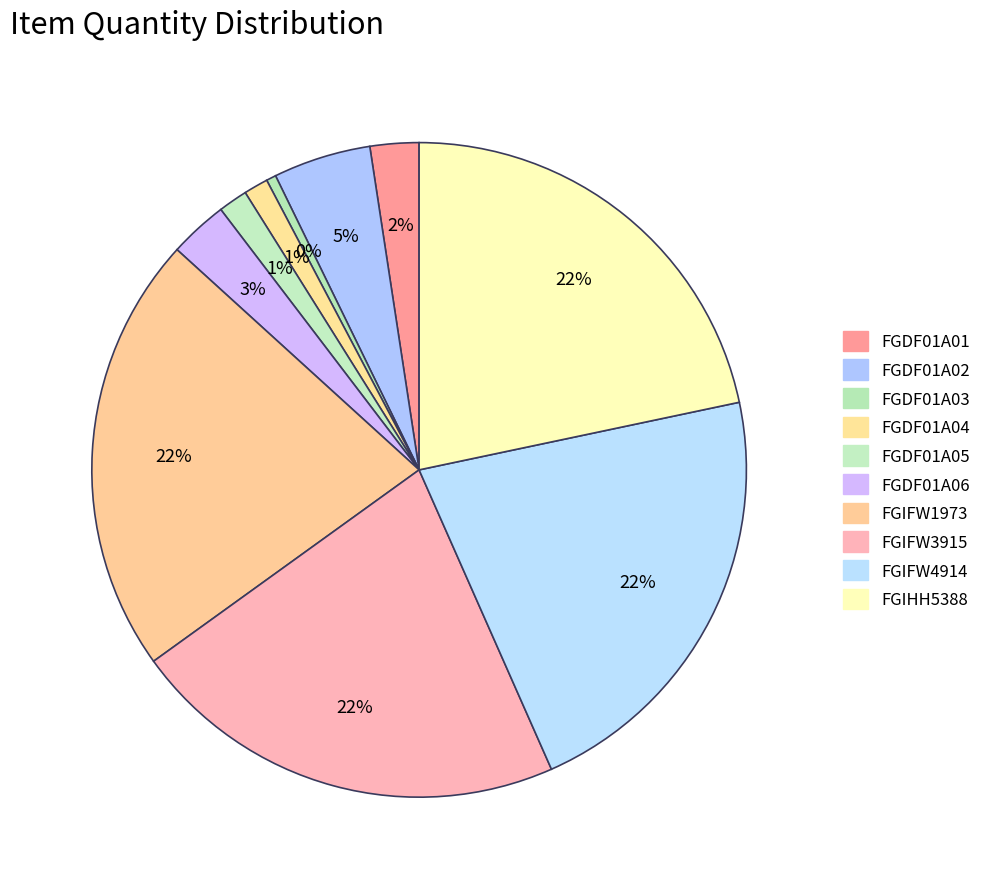

How many segments does this pie chart have?

10